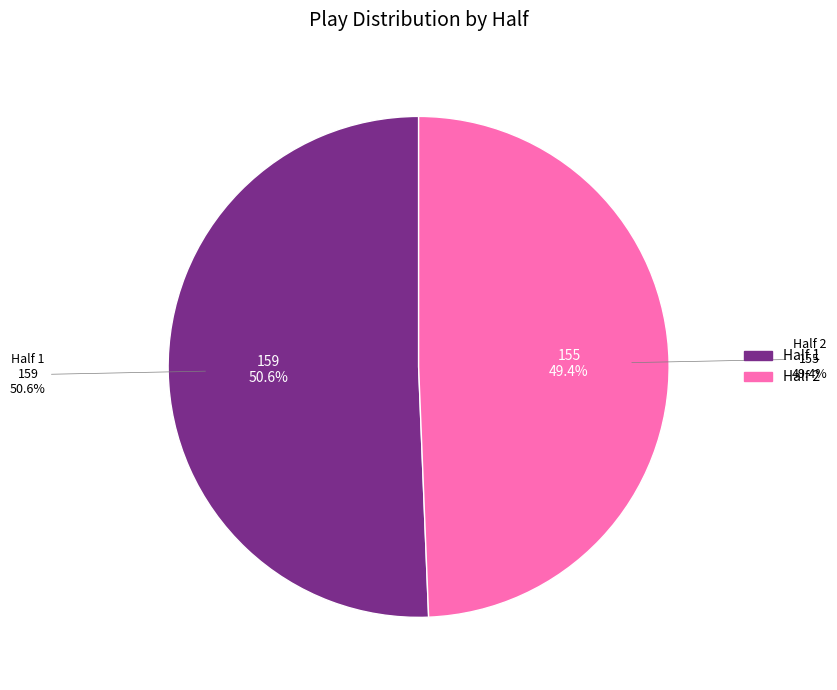

What percentage is NOT represented by Half 1?

49.4%